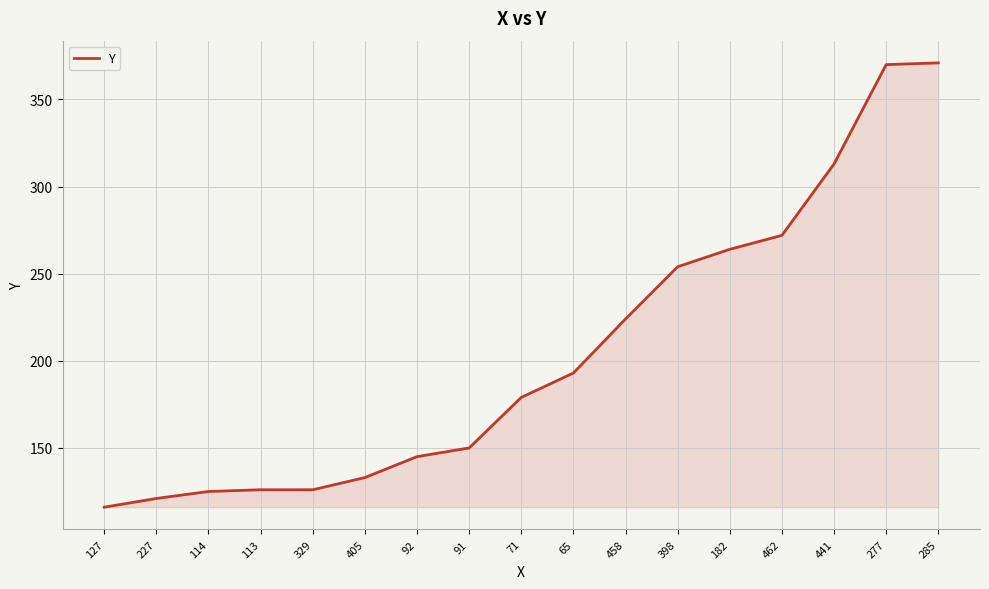

Read the value at 92, to the nearest 50.

150